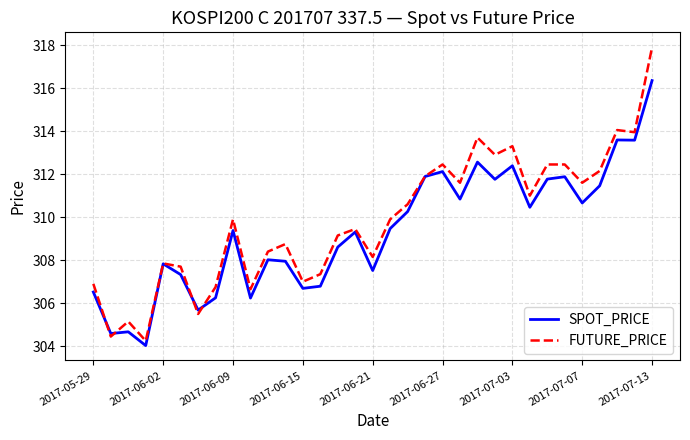

What is the highest value of the FUTURE_PRICE series?

317.9